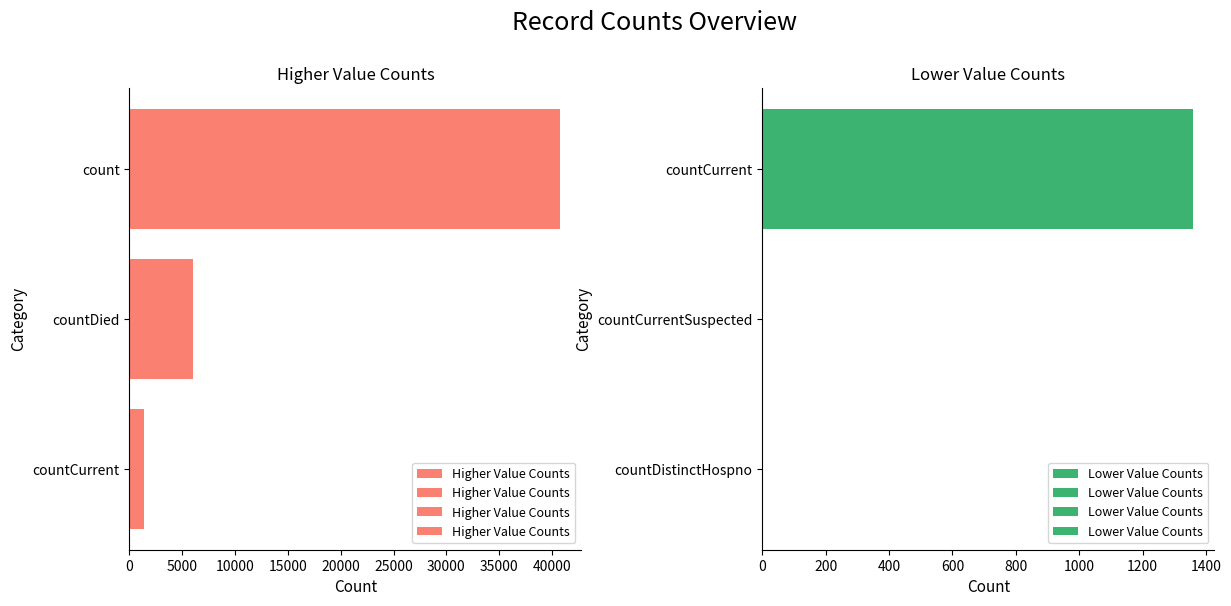

True or false: Higher Value Counts has a value of 24627 at count.

False